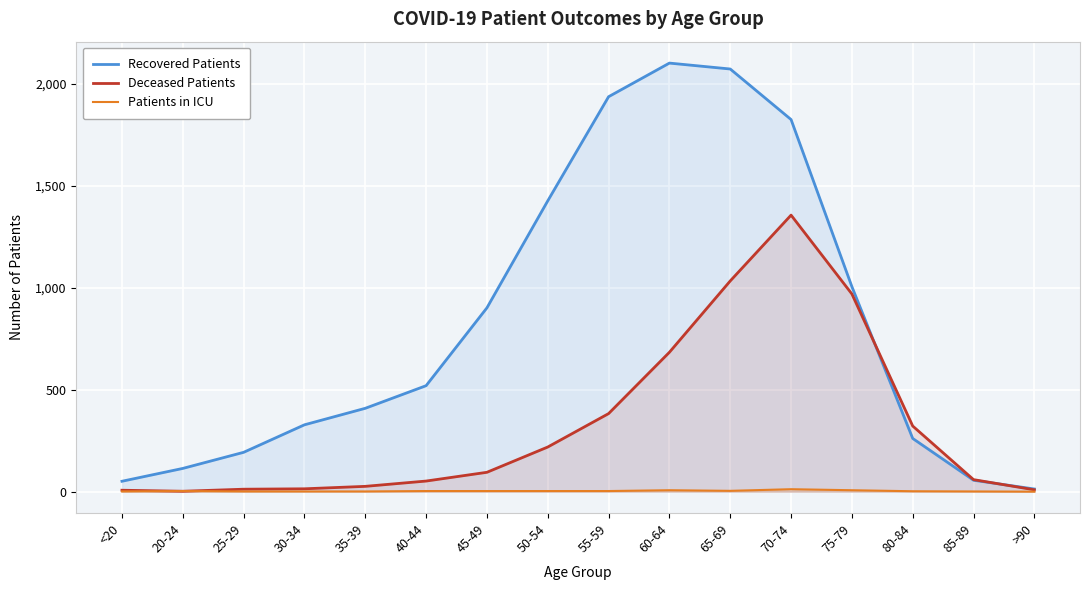

True or false: Deceased Patients has a value of 1357 at 70-74.

True